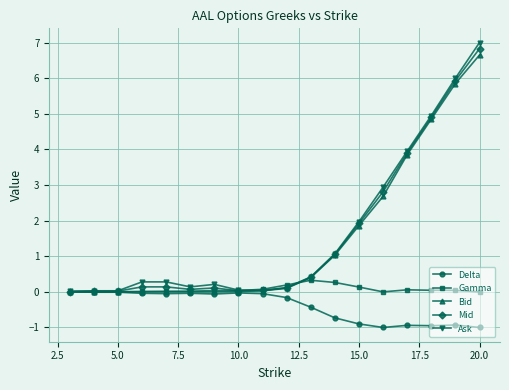

Which series has the largest range (max minus min)?

Ask